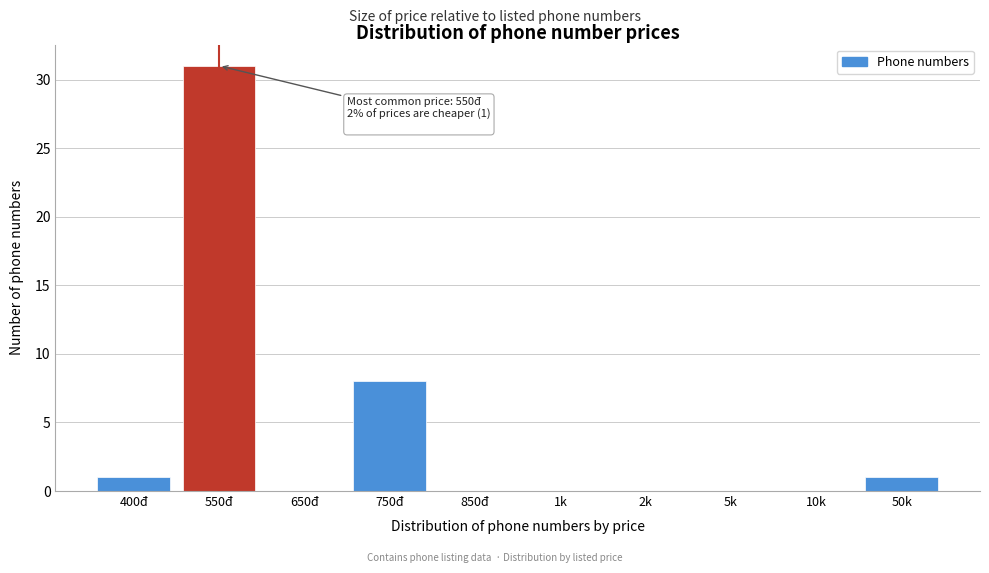

Reading left to right, extract all data points from this chart.

400đ=1	550đ=31	650đ=0	750đ=8	850đ=0	1k=0	2k=0	5k=0	10k=0	50k=1